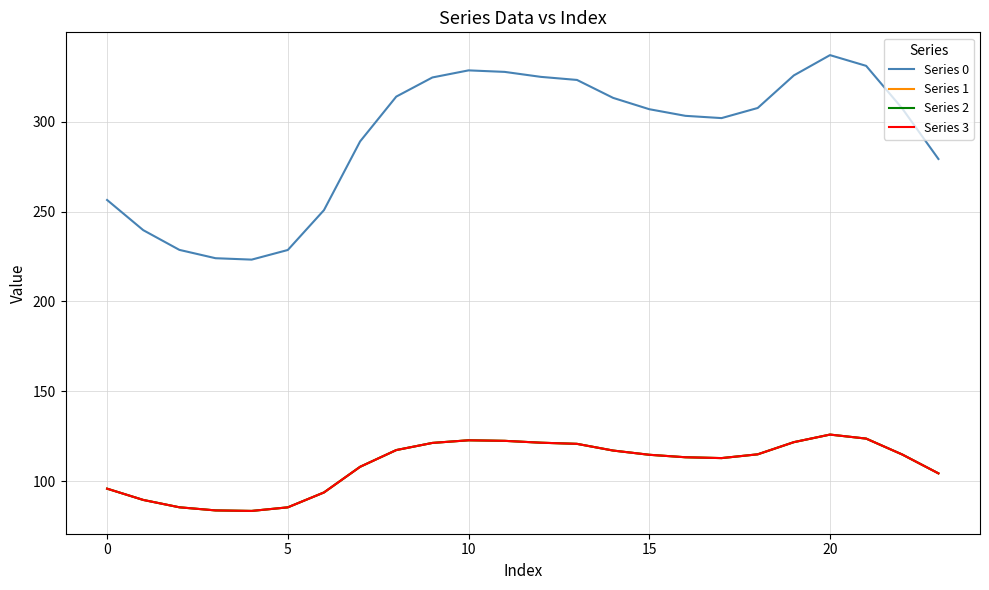

Is this an area chart (filled region under the line)?

No